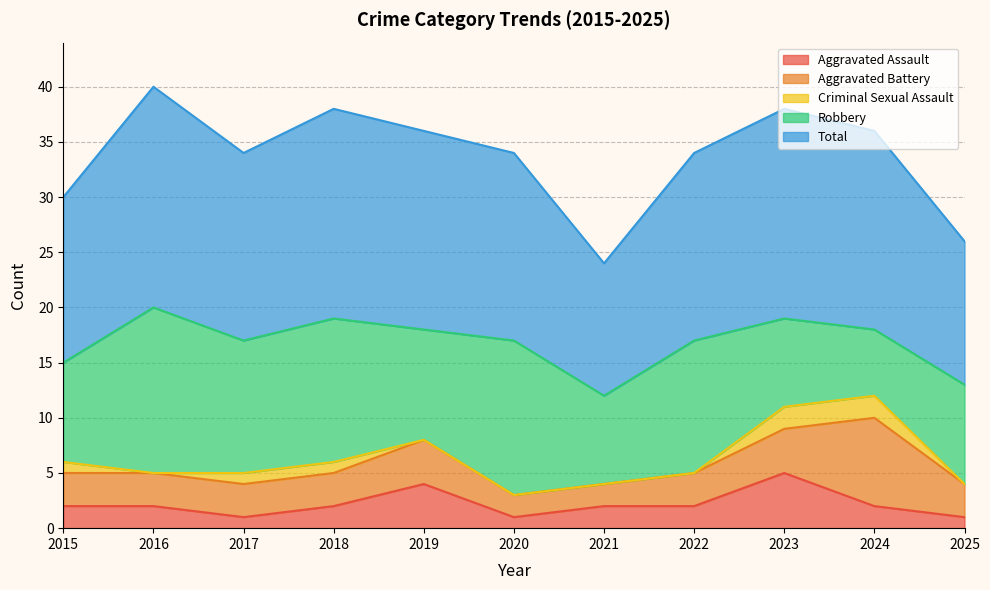

What is the spread (max minus min) of values at 2015?

14